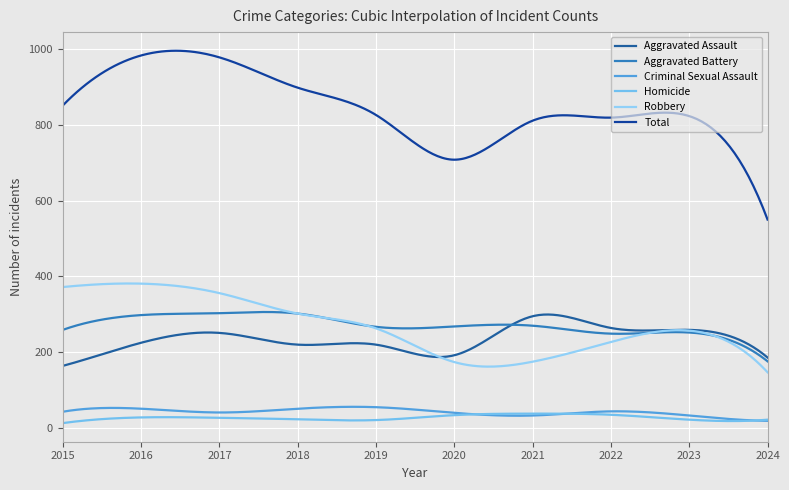

Does the chart display data point markers on the line(s)?

No